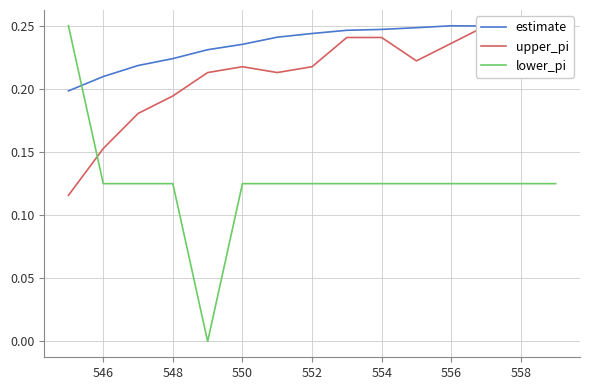

How many times do estimate and lower_pi cross each other?

1